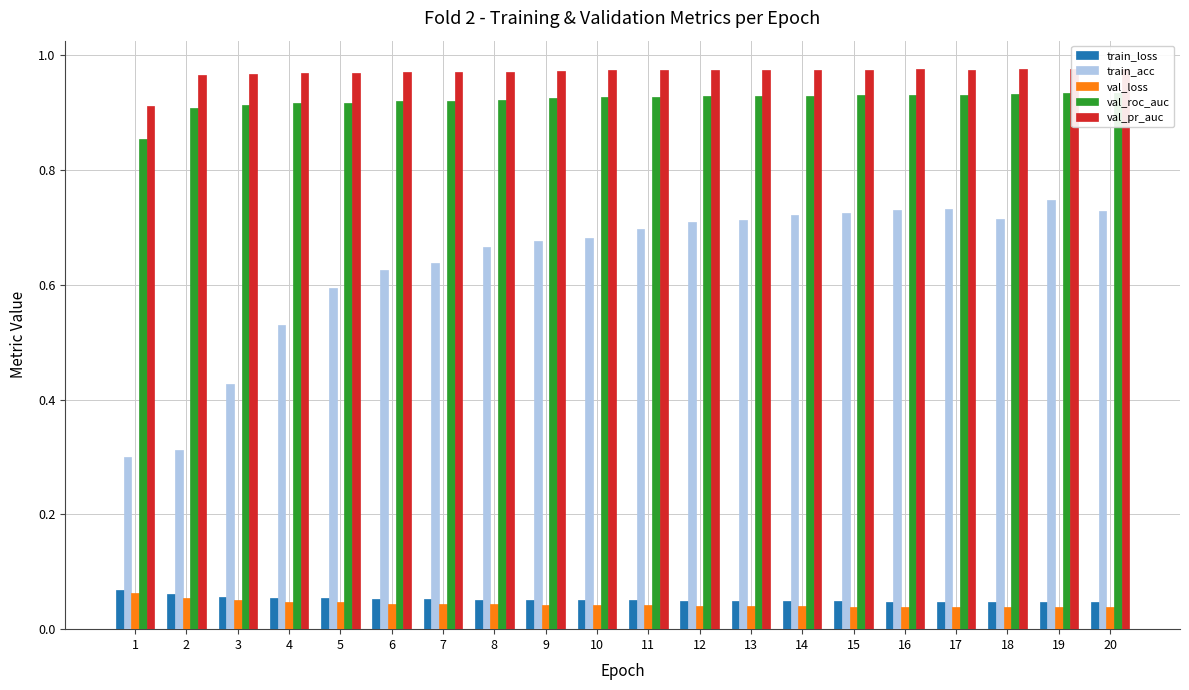

How many data points does each series have?

20